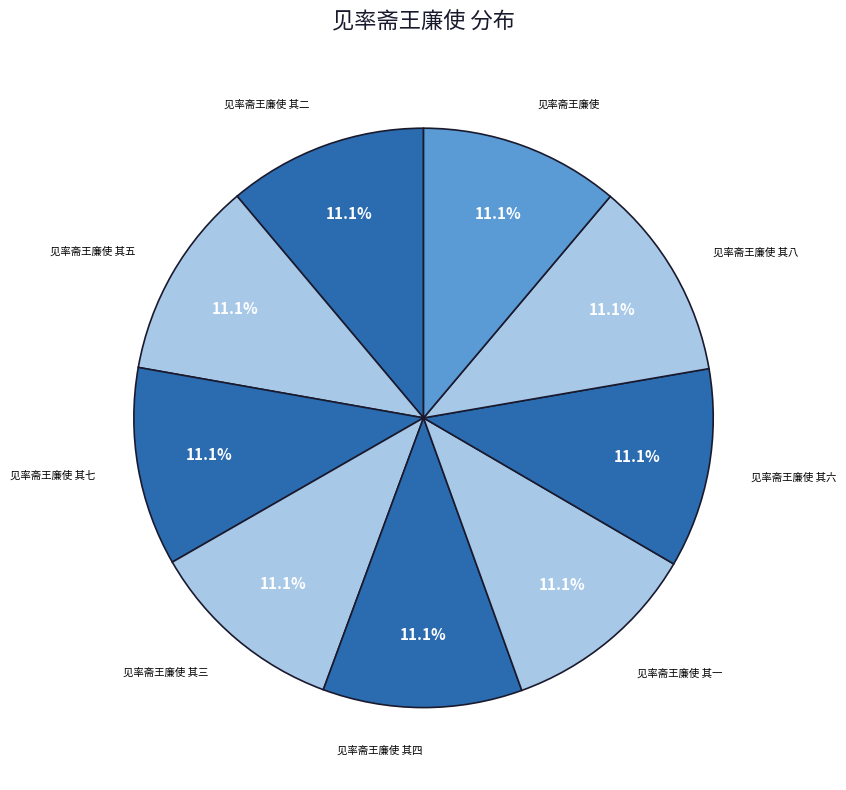

Does any single category account for the majority?

No